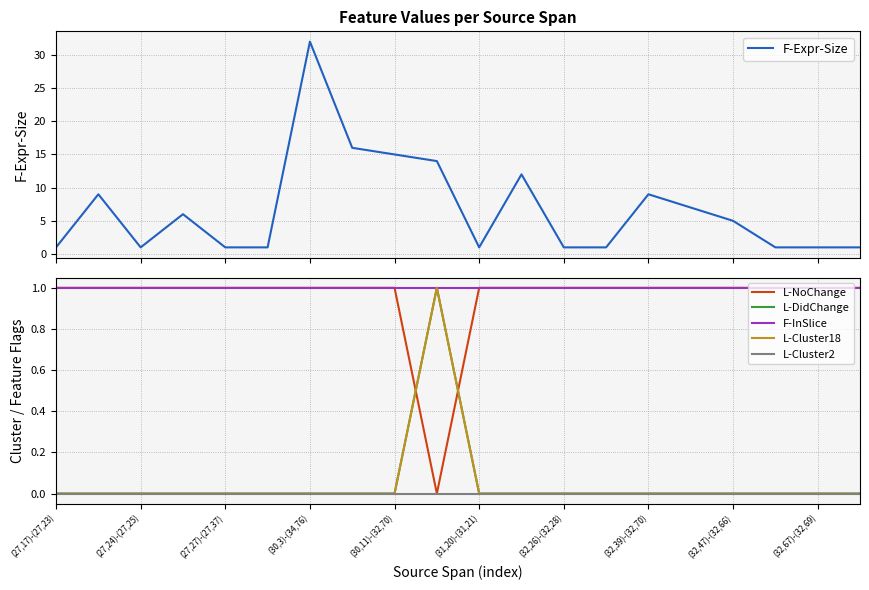

What is the highest value of the F-Expr-Size series?

32